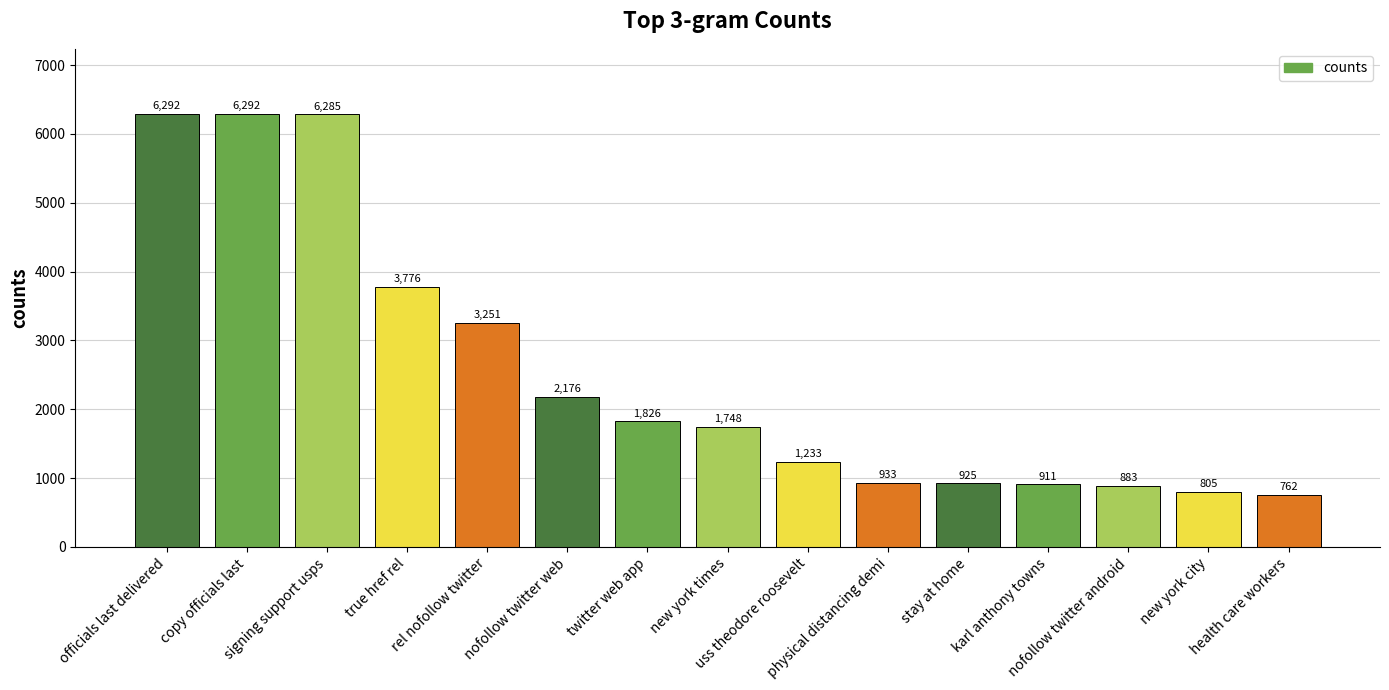

How many bars are there in total?

15